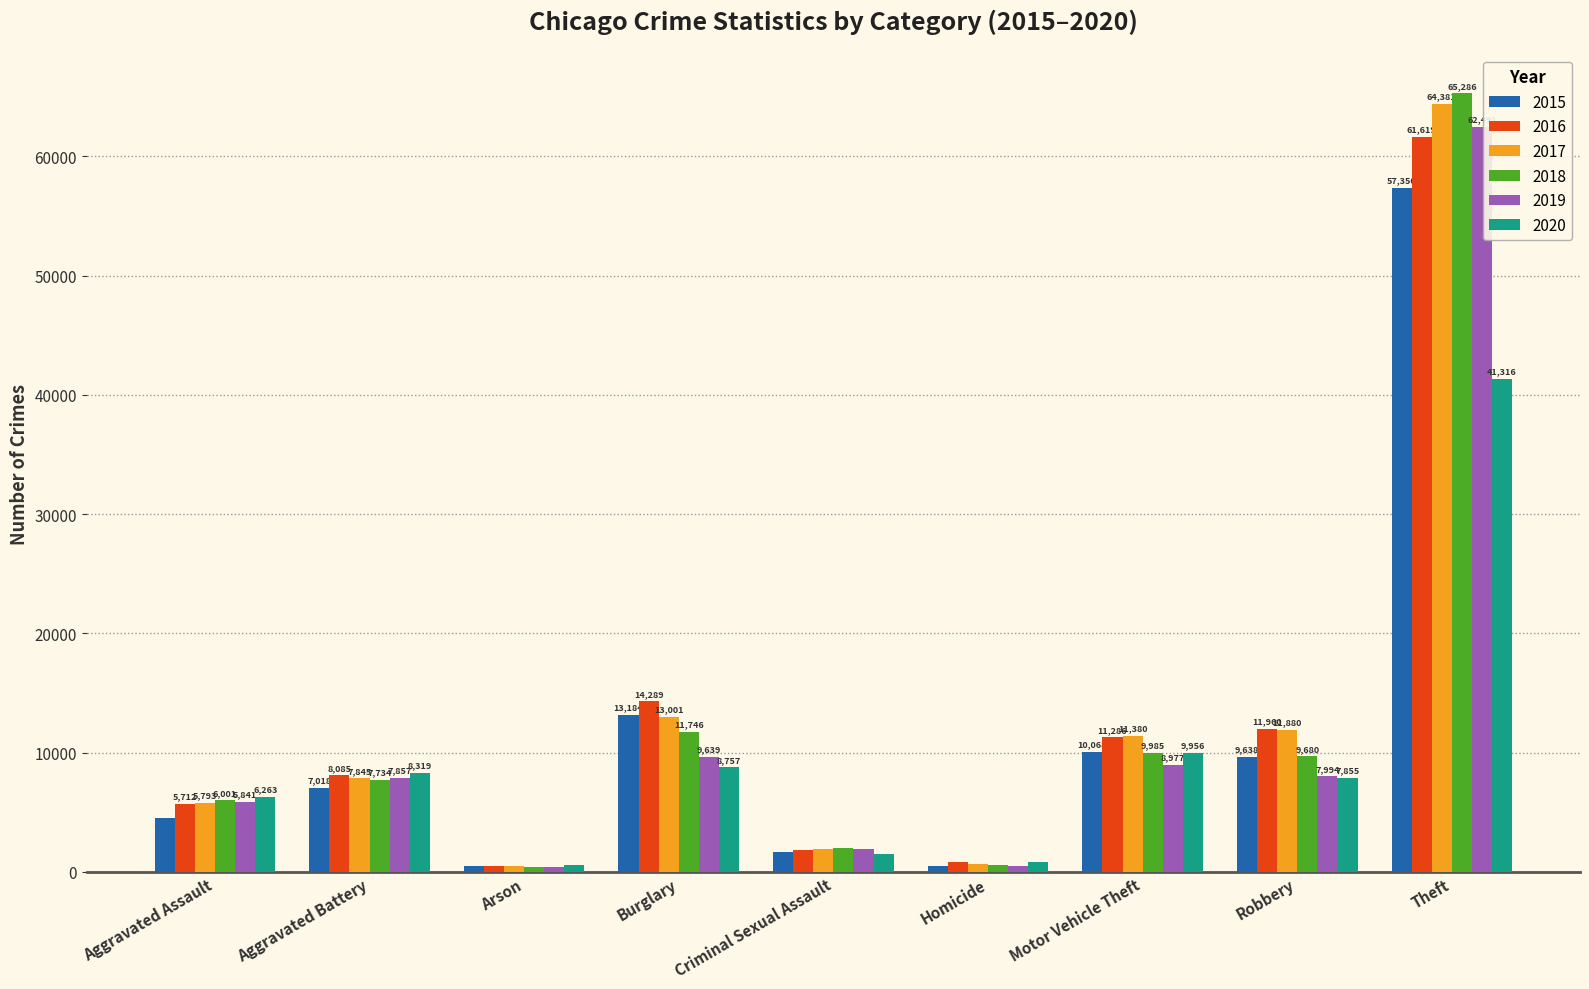

How many data points in 2016 are less than 8085?

4